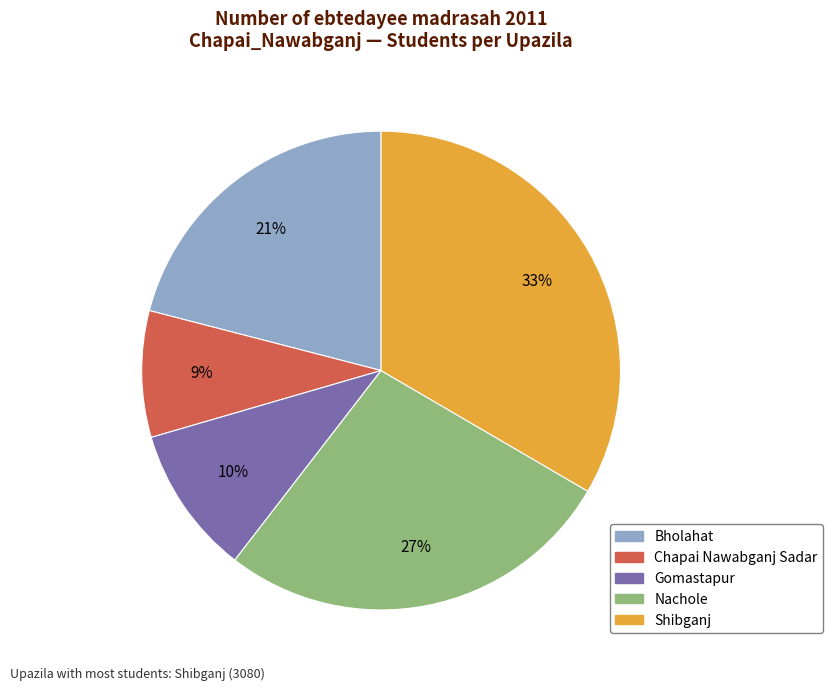

What is the largest slice in the pie chart?

Shibganj